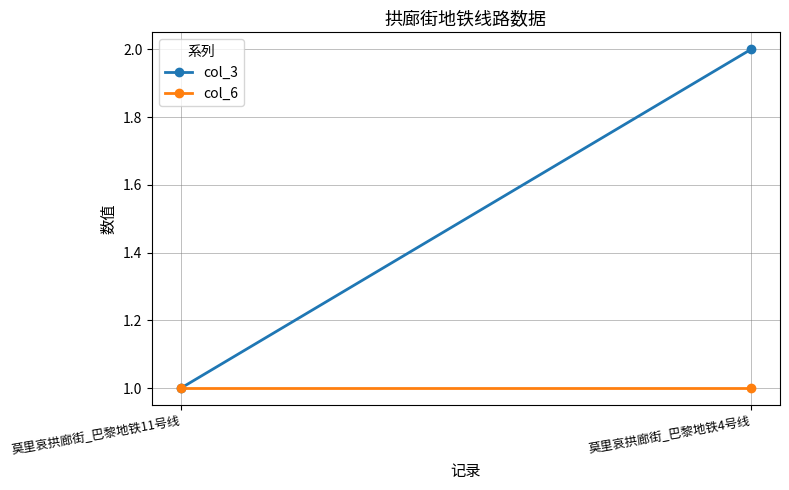

How many lines are shown in the chart?

2